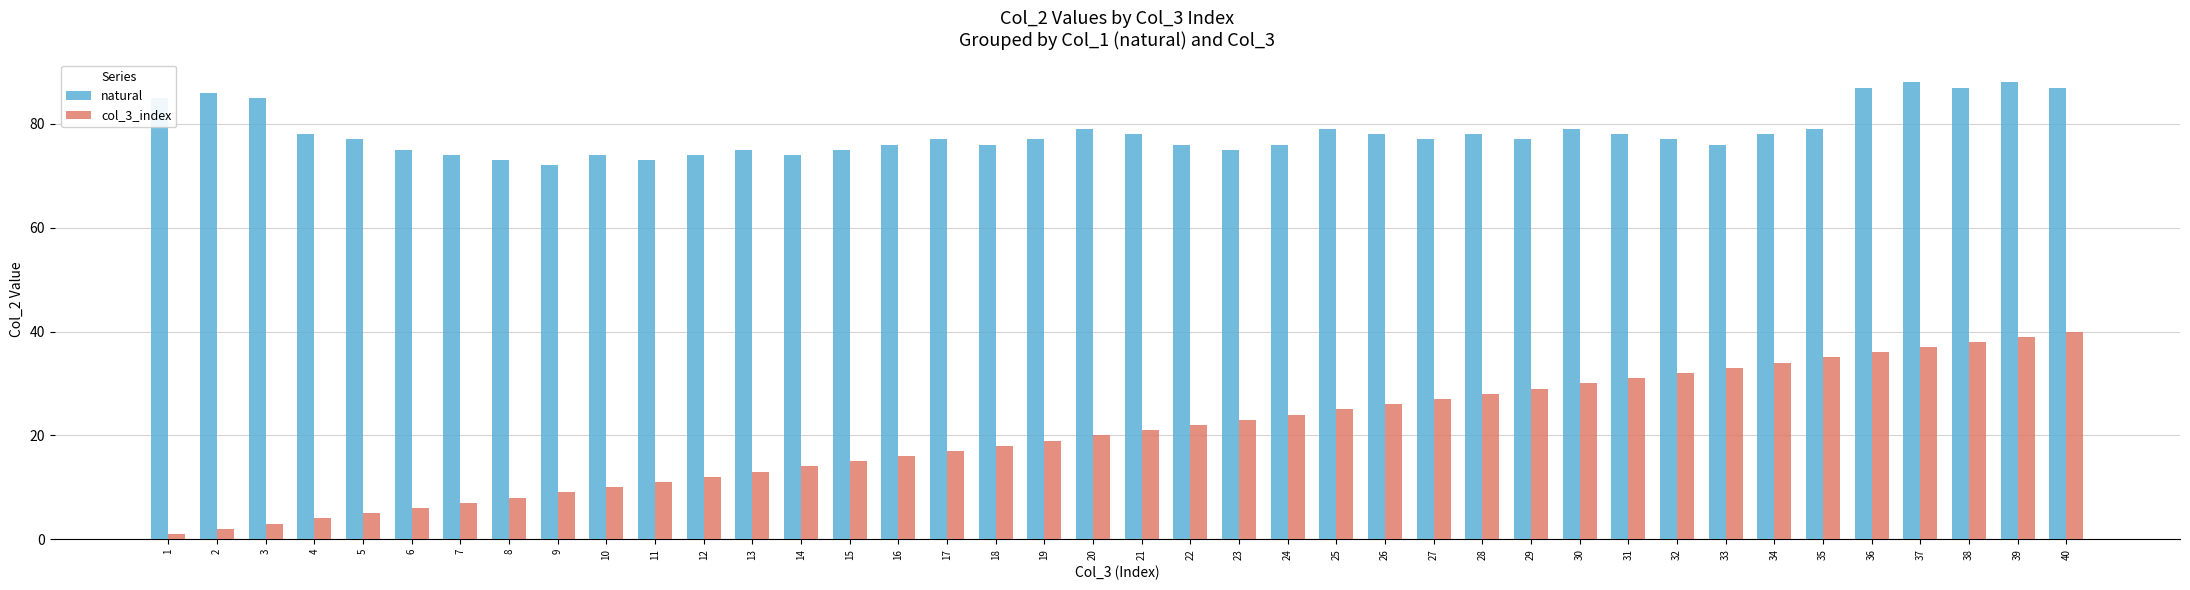

What is the value of the natural bar at the 18th from the left?

76